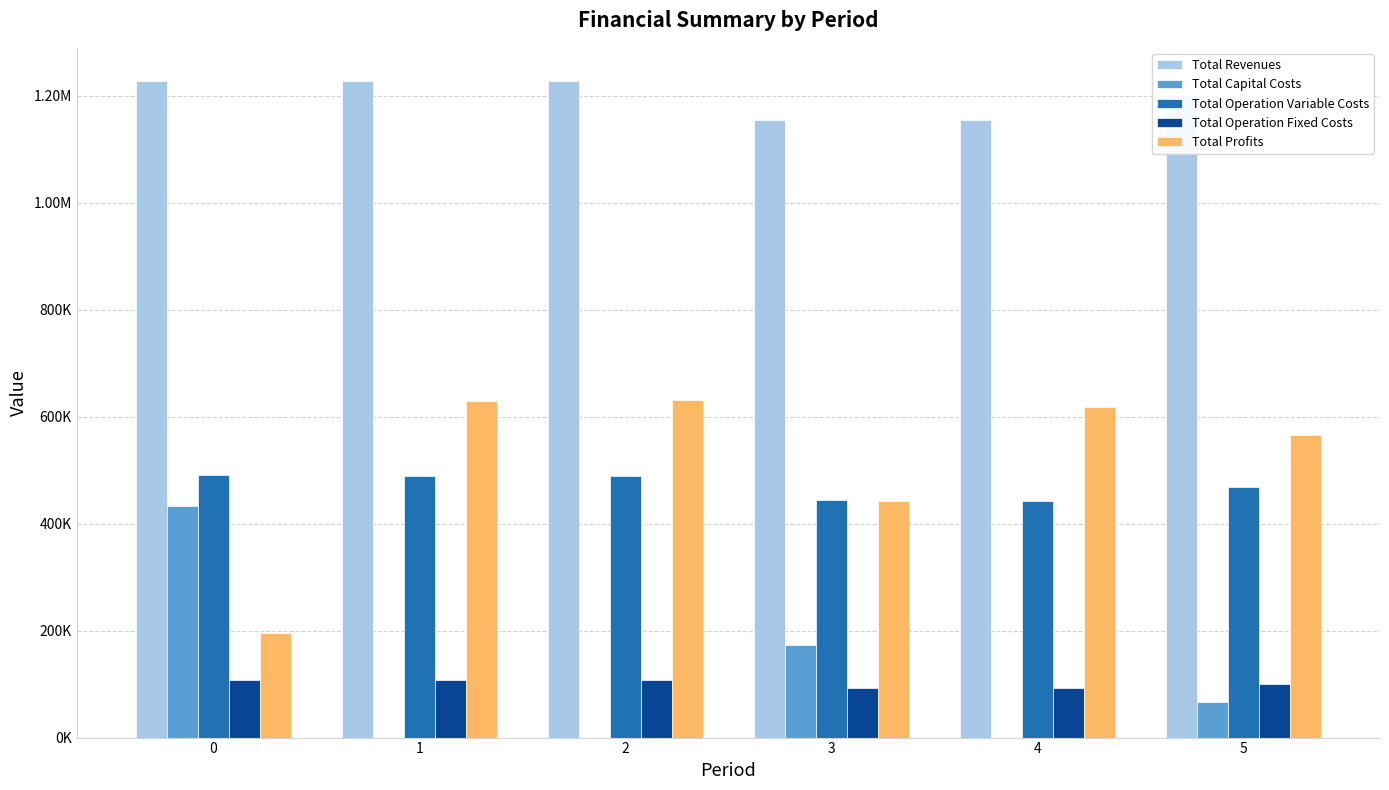

Reading left to right, transcribe all the data shown in this chart.

Total Revenues: 1227892.6	1227892.6	1227892.6	1154119.1	1154119.1	1200363.8
Total Capital Costs: 433312.0	0.0	0.0	173600.0	0.0	66400.0
Total Operation Variable Costs: 491029.4	489571.9	488112.3	444290.2	442999.6	467893.0
Total Operation Fixed Costs: 108472.4	108472.4	108472.4	93087.8	93087.8	100065.5
Total Profits: 195078.8	629848.3	631307.9	443141.2	618031.8	566005.3